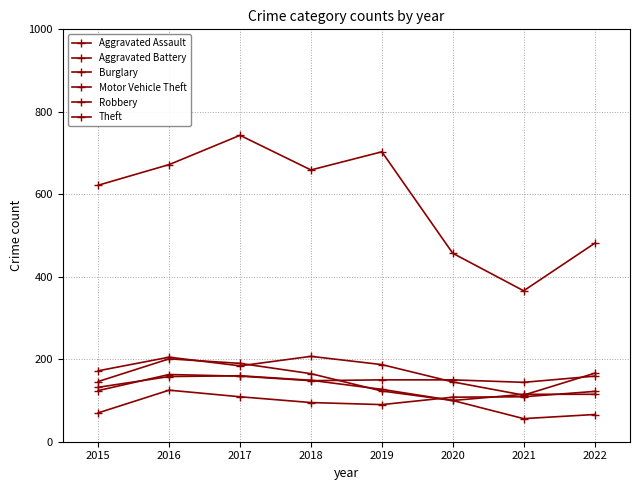

The Burglary series shows 66 at 2022. True or false?

True